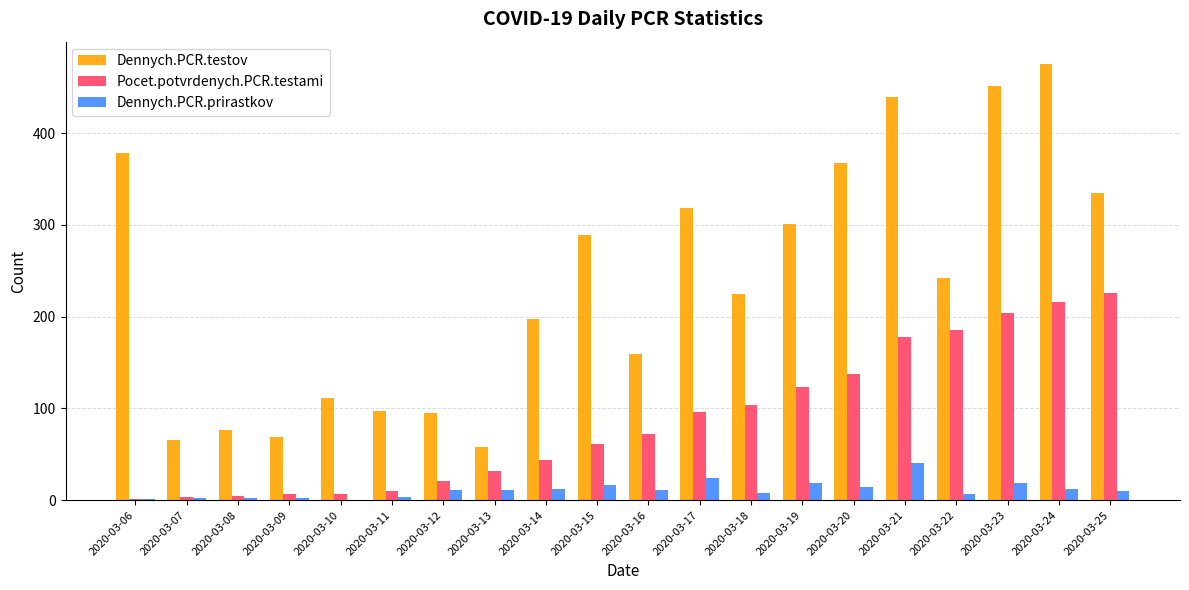

Is the value of Dennych.PCR.testov at 2020-03-08 greater than the value of Pocet.potvrdenych.PCR.testami at 2020-03-07?

Yes